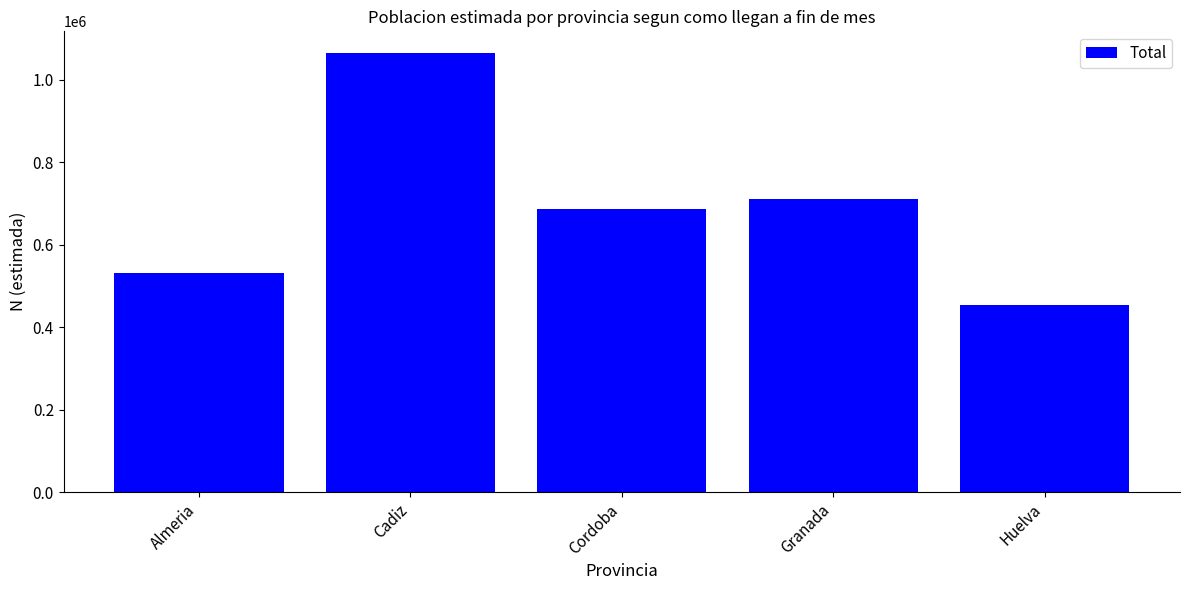

Reading right to left, transcribe all the data shown in this chart.

452824	711907	687908	1064734	530520